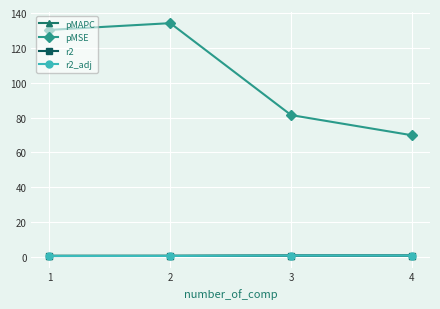

Does the chart have visible grid lines?

Yes